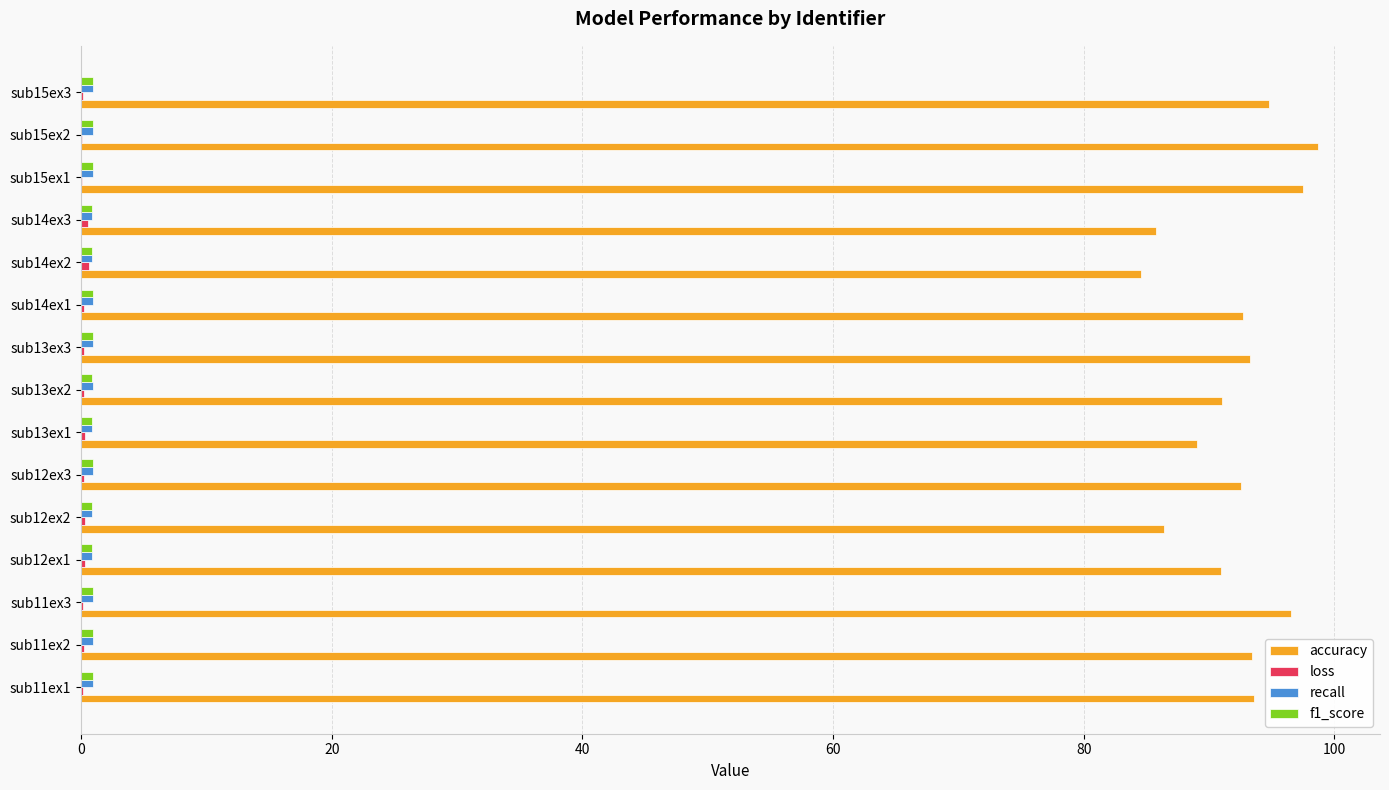

Which series has the largest total across all categories?

accuracy